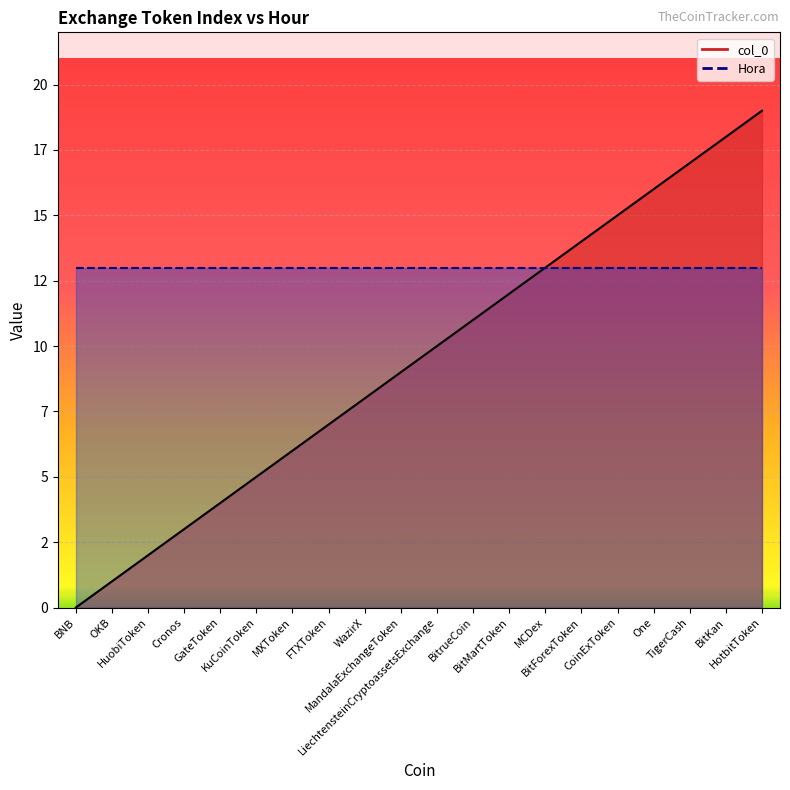

Approximately how many times larger is the value at BitMartToken compared to LiechtensteinCryptoassetsExchange?

1.2